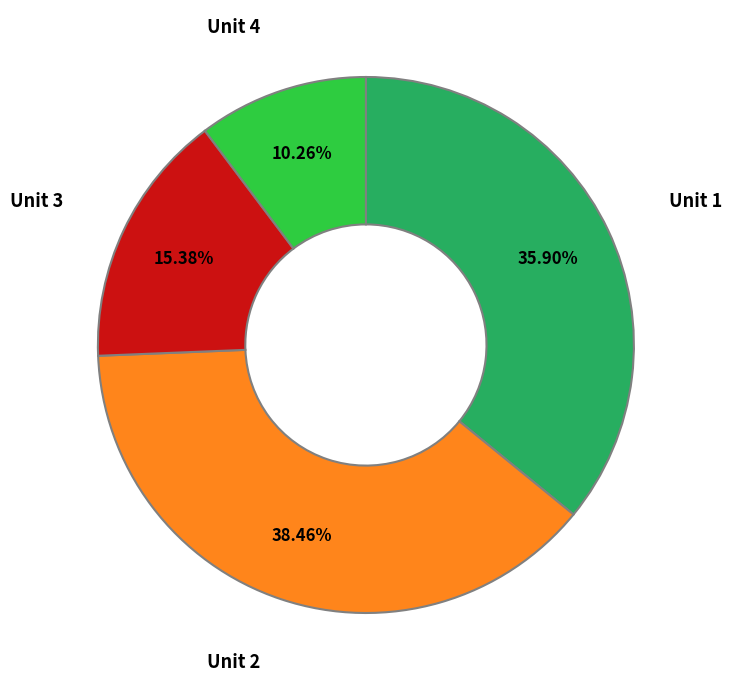

Does any single category account for the majority?

No